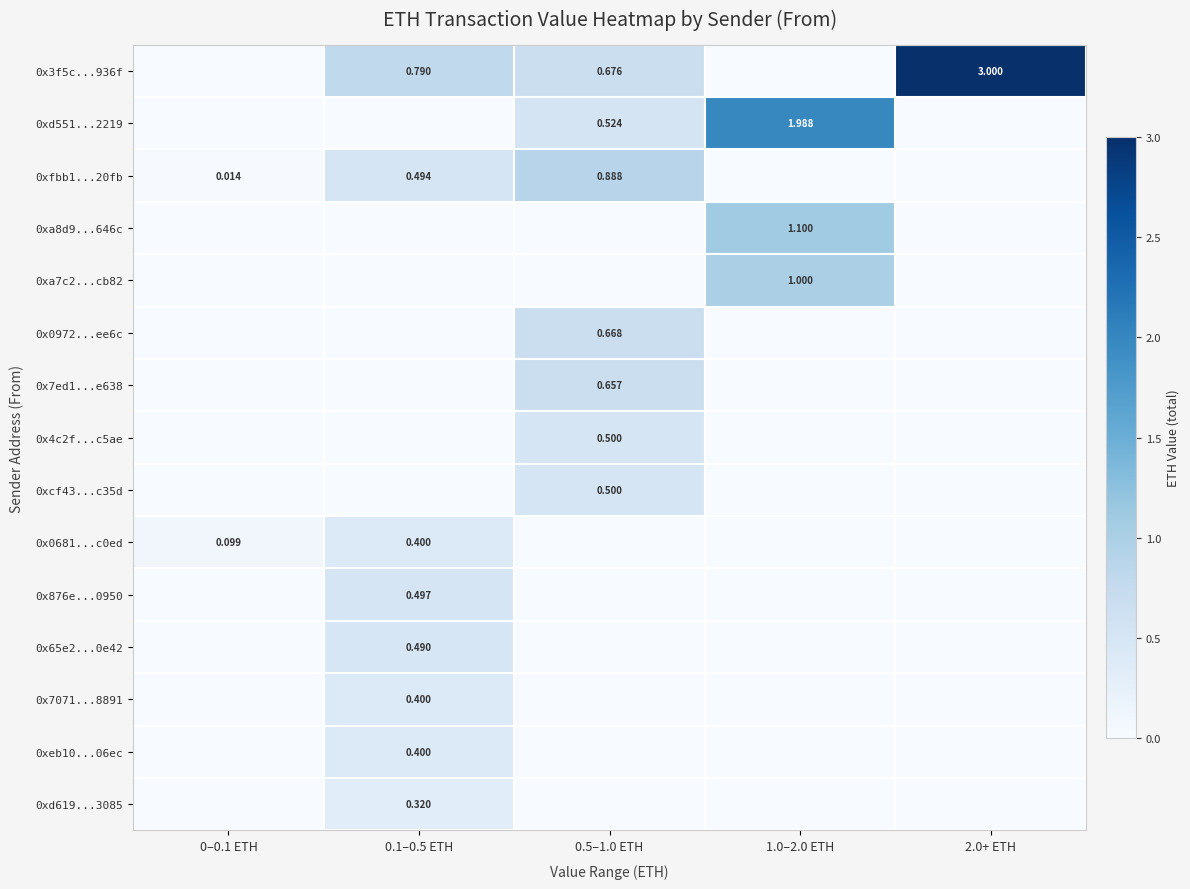

What is the total value across all series at 2.0+ ETH?

3.0